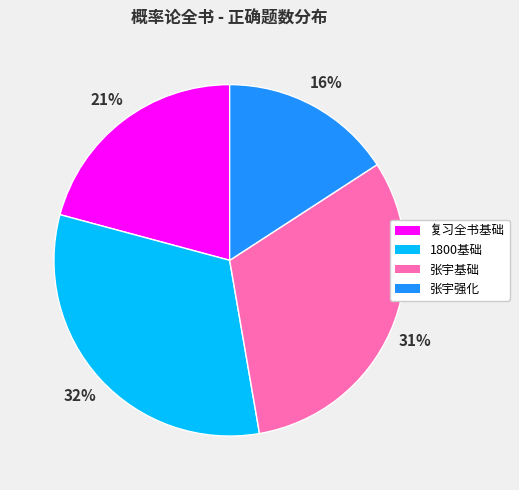

Combined, do 1800基础 and 张宇基础 account for over 50%?

Yes